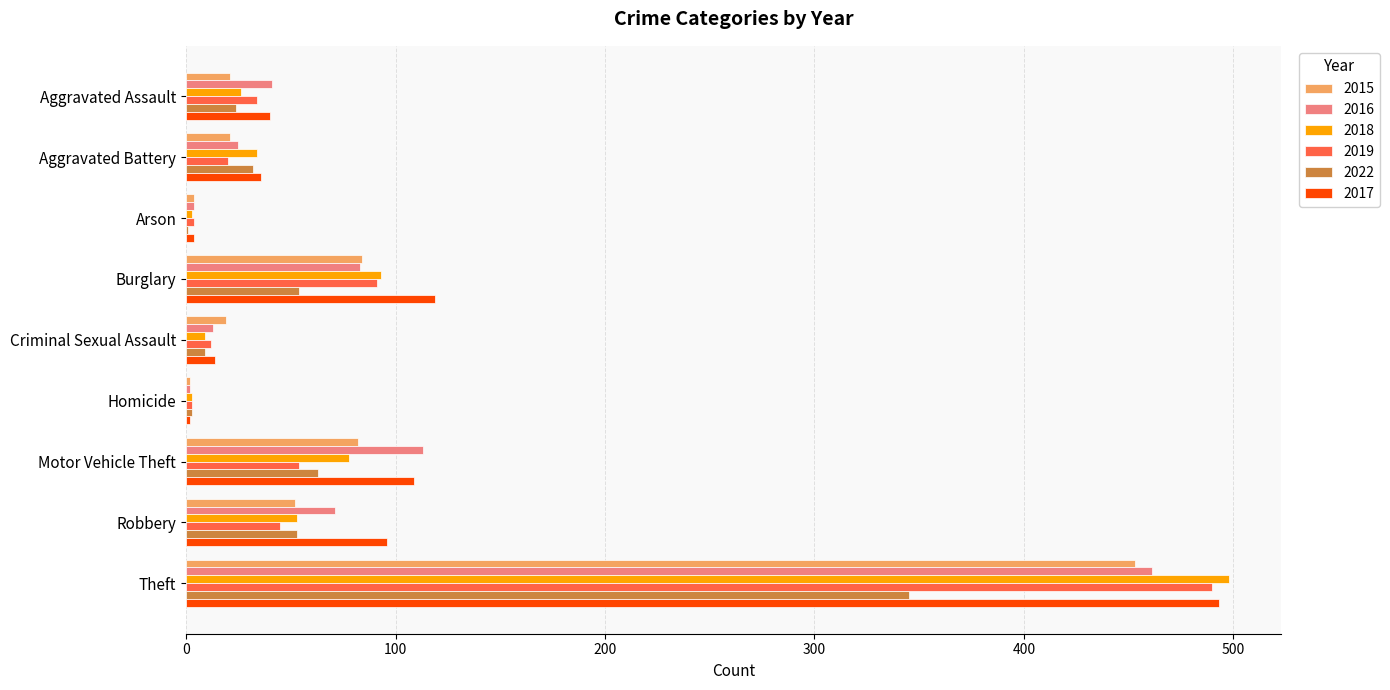

Which category has the highest value in the 2016 series?

Theft